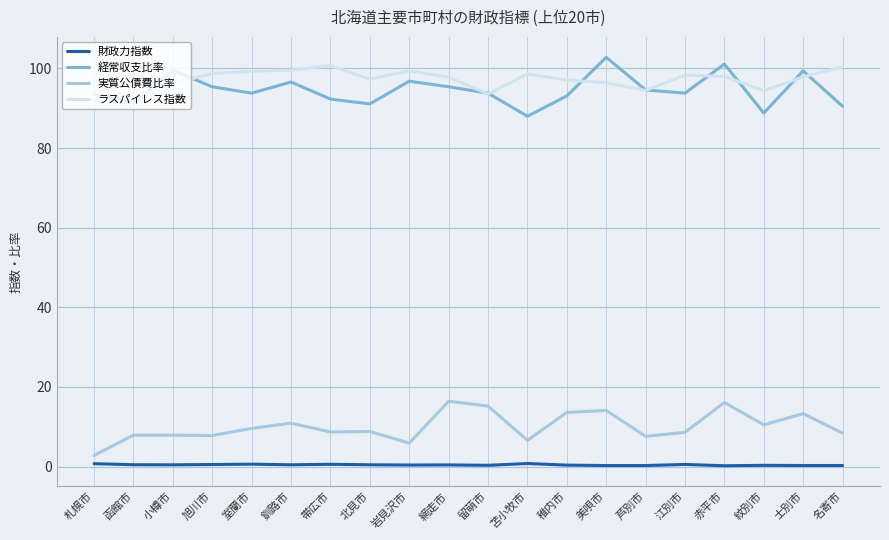

Is it true that 実質公債費比率 equals 20.5 at 美唄市?

False